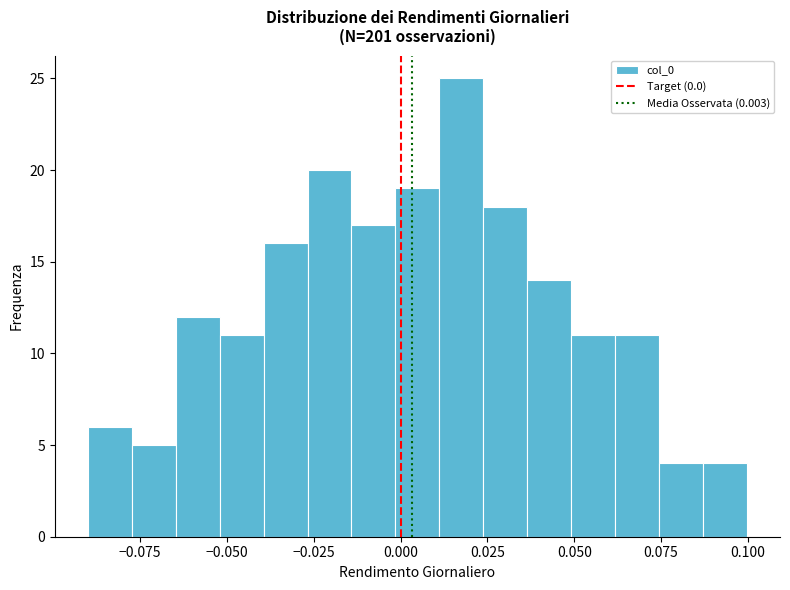

Read against the x-axis, roughly where is the centre of the tallest bar?

0.015